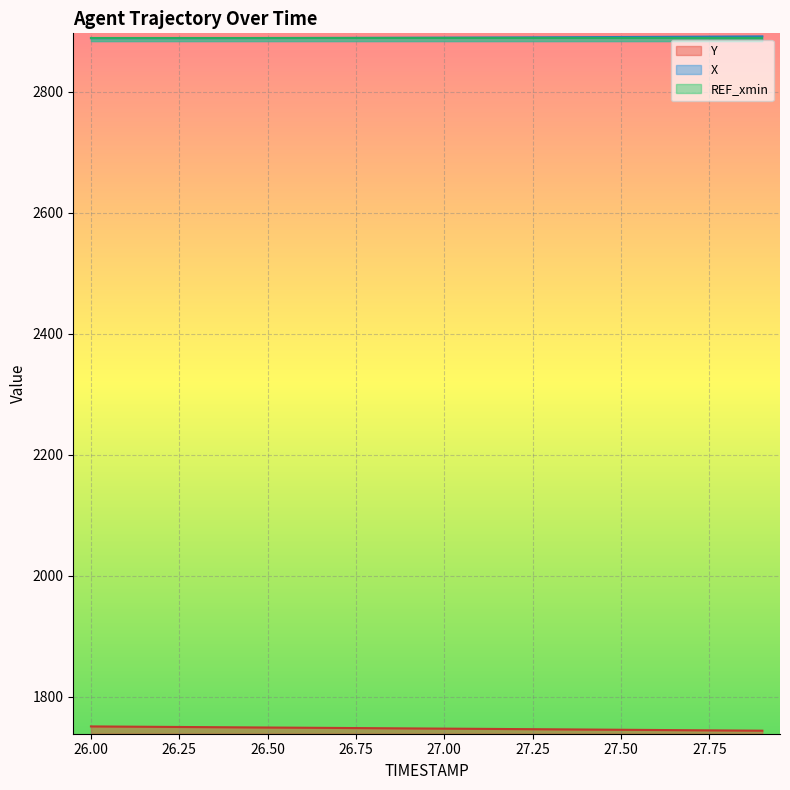

True or false: X has a value of 1547.0 at 26.00.

False